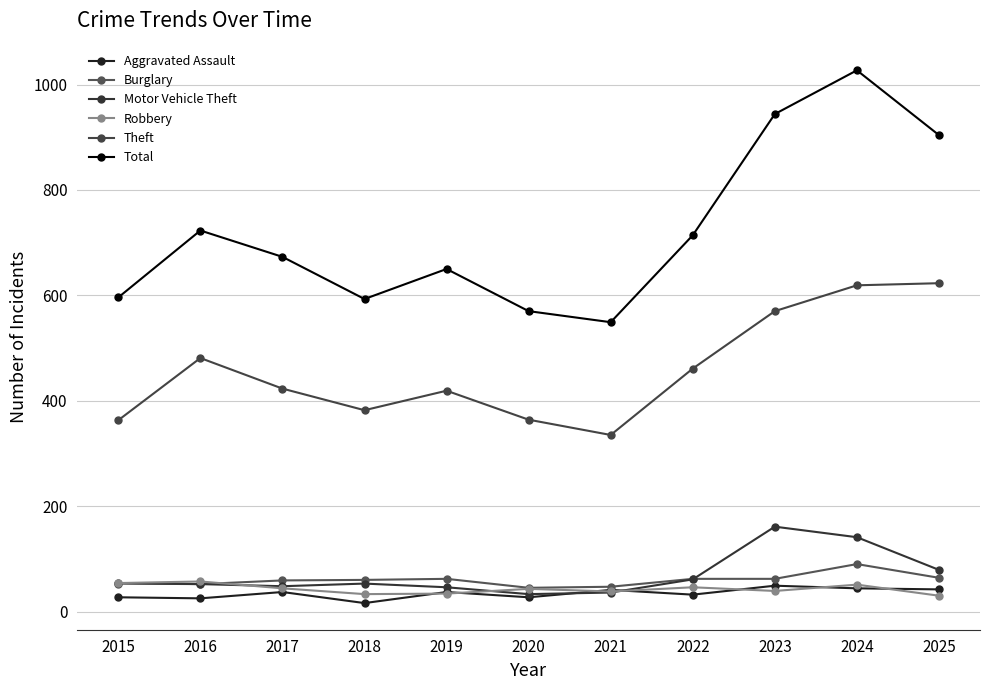

Which series has the largest total across all categories?

Total